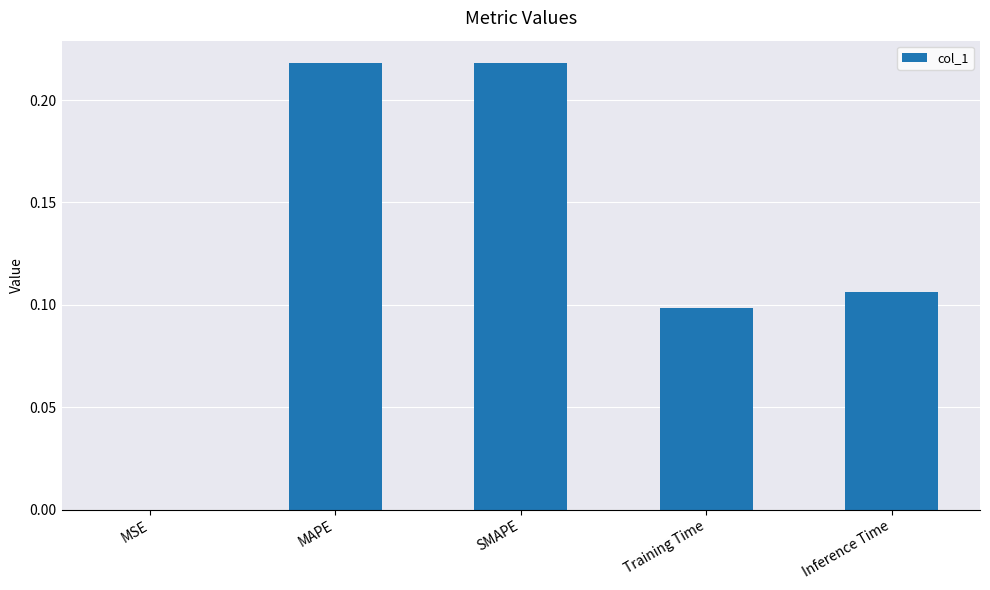

Are the bars horizontal?

No